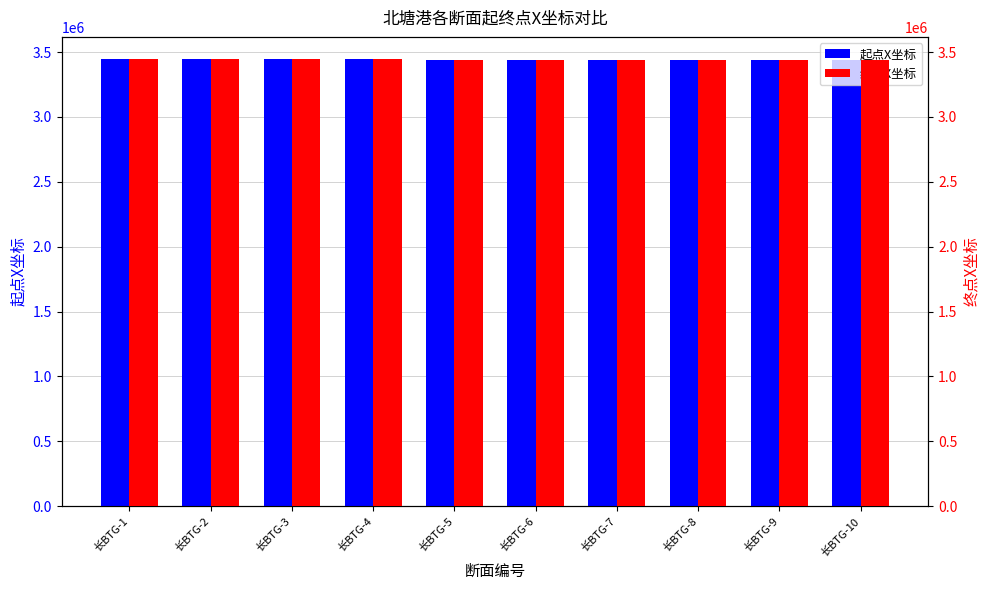

At which label does 起点X坐标 reach its minimum?

长BTG-10